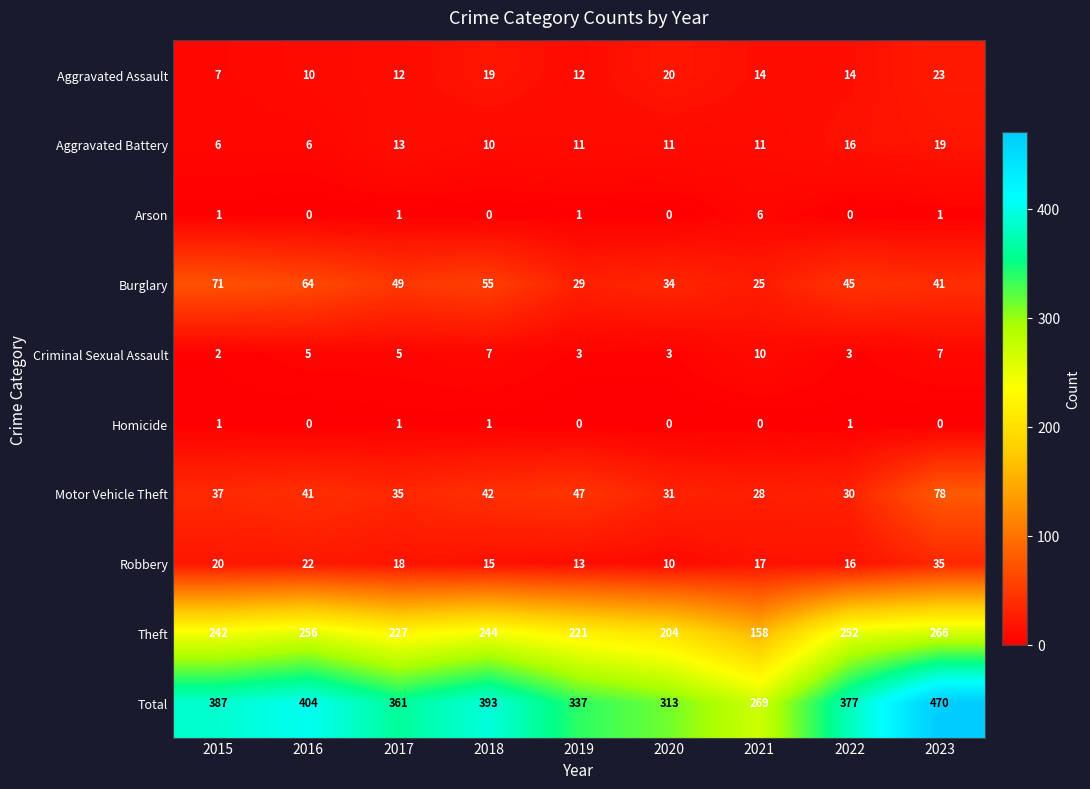

Rank the series by their maximum value, from lowest to highest.

Homicide, Arson, Criminal Sexual Assault, Aggravated Battery, Aggravated Assault, Robbery, Burglary, Motor Vehicle Theft, Theft, Total